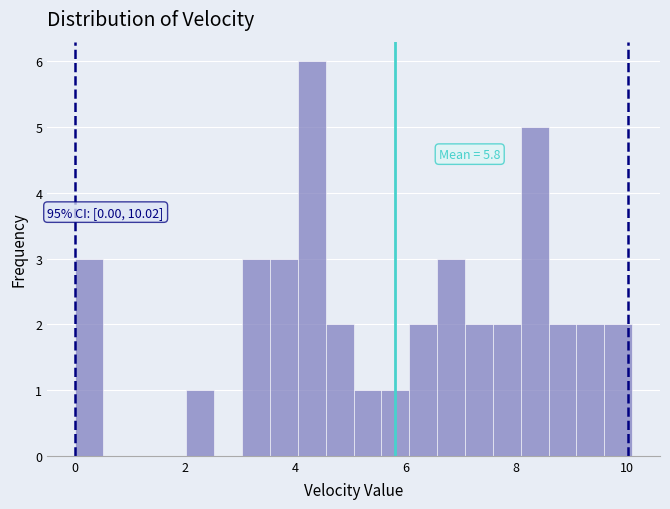

Read against the x-axis, roughly where is the centre of the tallest bar?

4.2